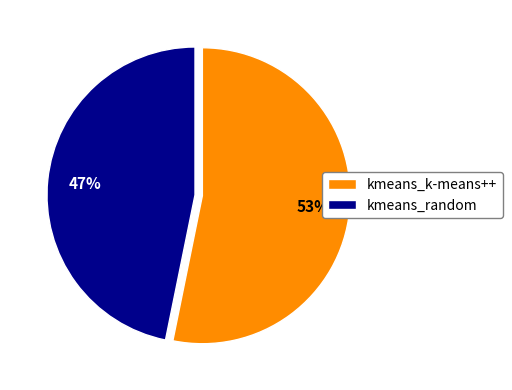

Do kmeans_k-means++ and kmeans_random together represent more than half of the pie?

Yes